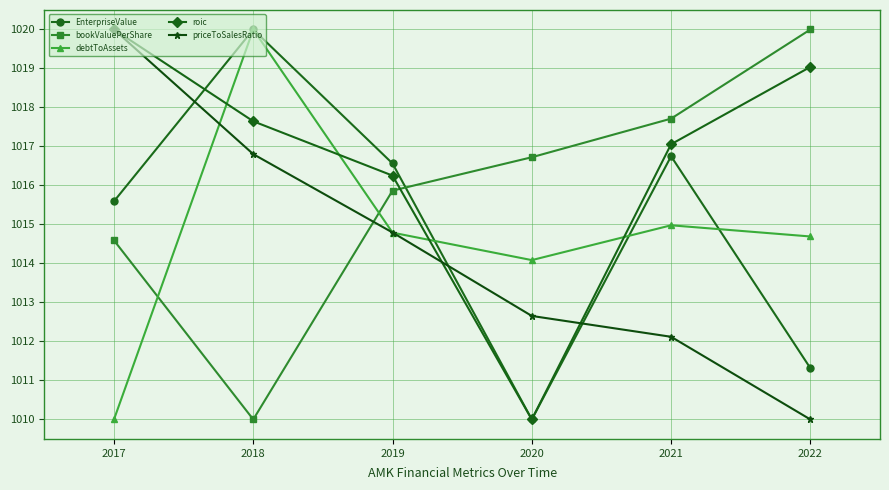

What is the greatest value displayed?

1020.0